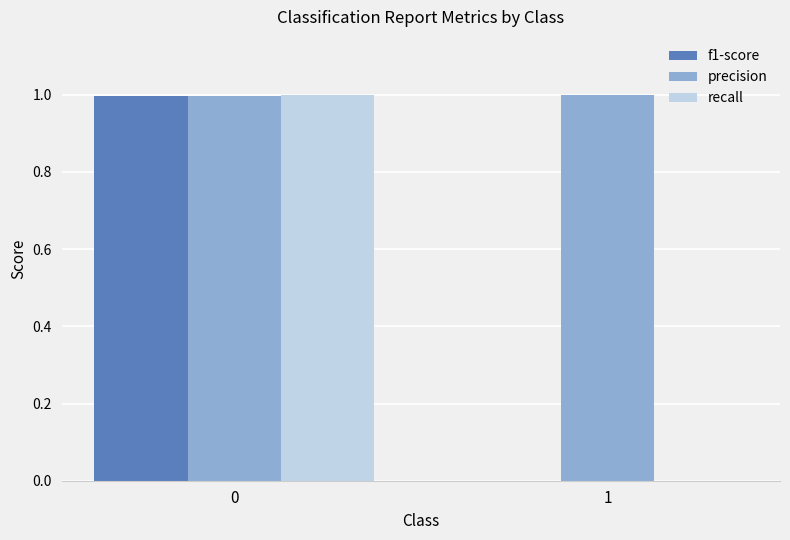

What is the total value across all series at 1?

1.0